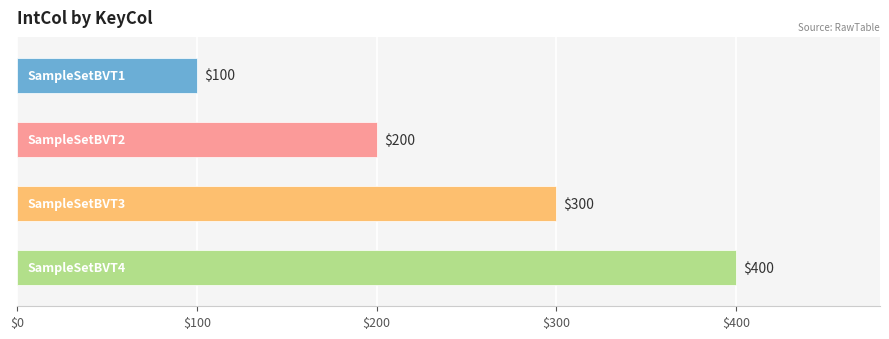

What is the difference between the maximum and second lowest values?

200